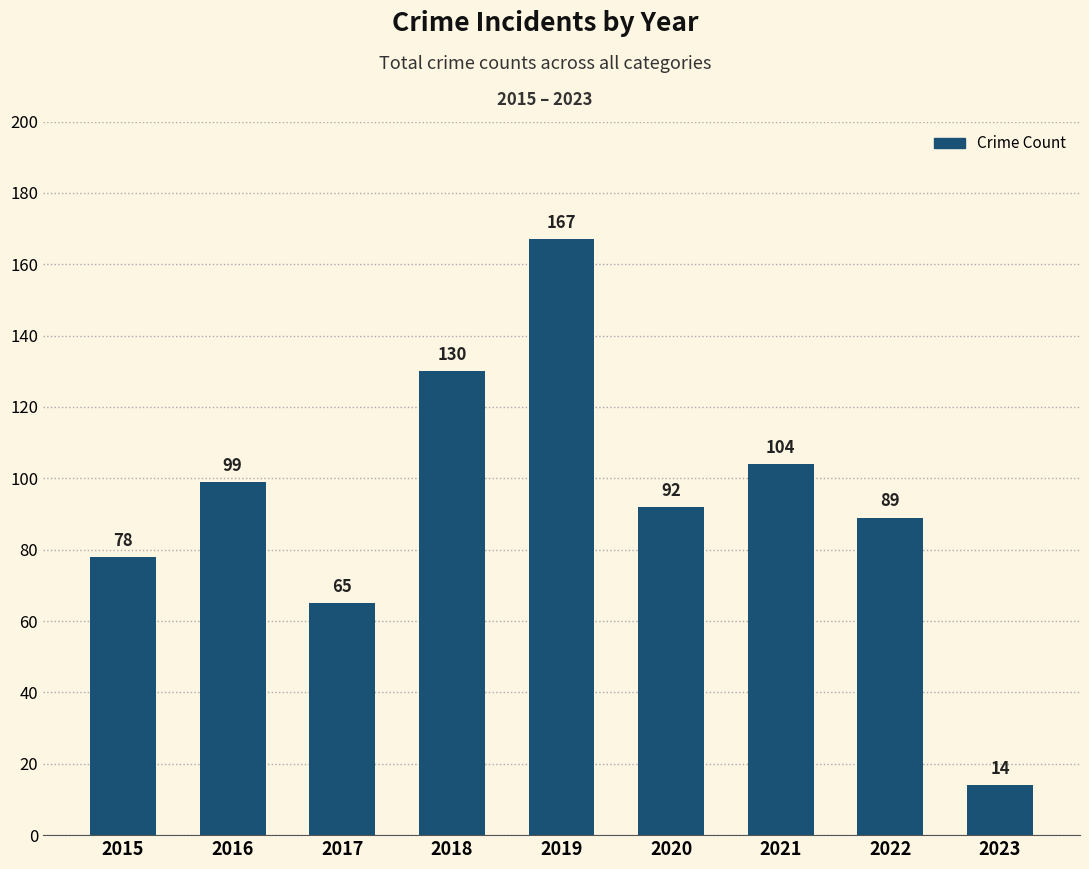

What is the change in value from 2016 to 2021?

+5